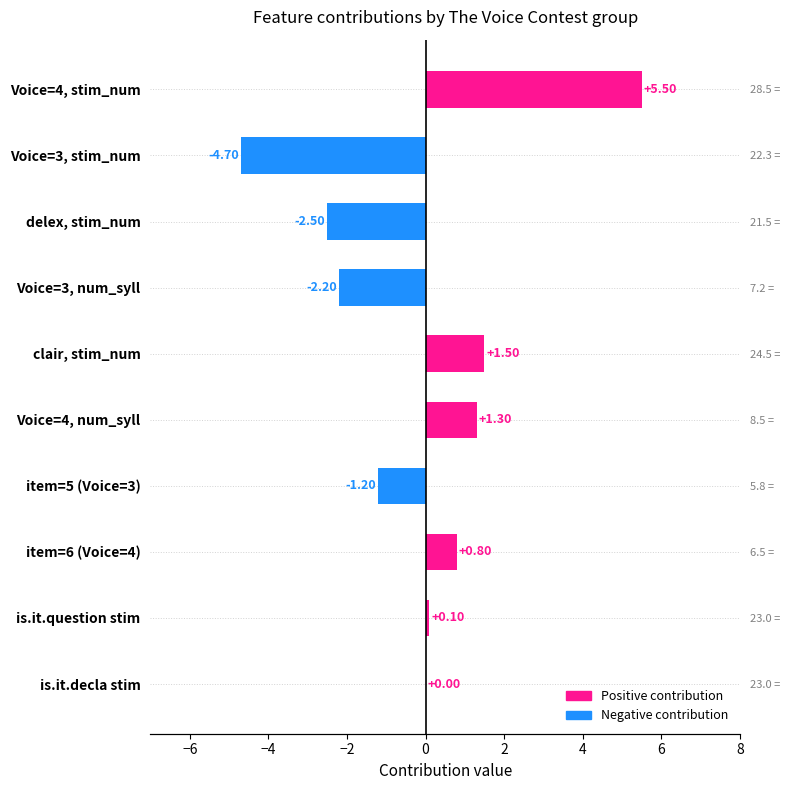

How many bars are there in total?

10